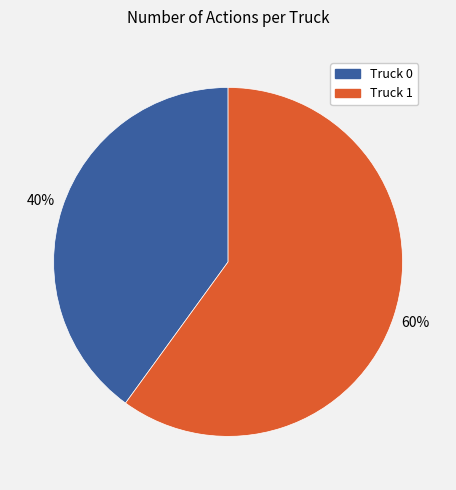

Which category has the smallest portion of the pie?

Truck 0